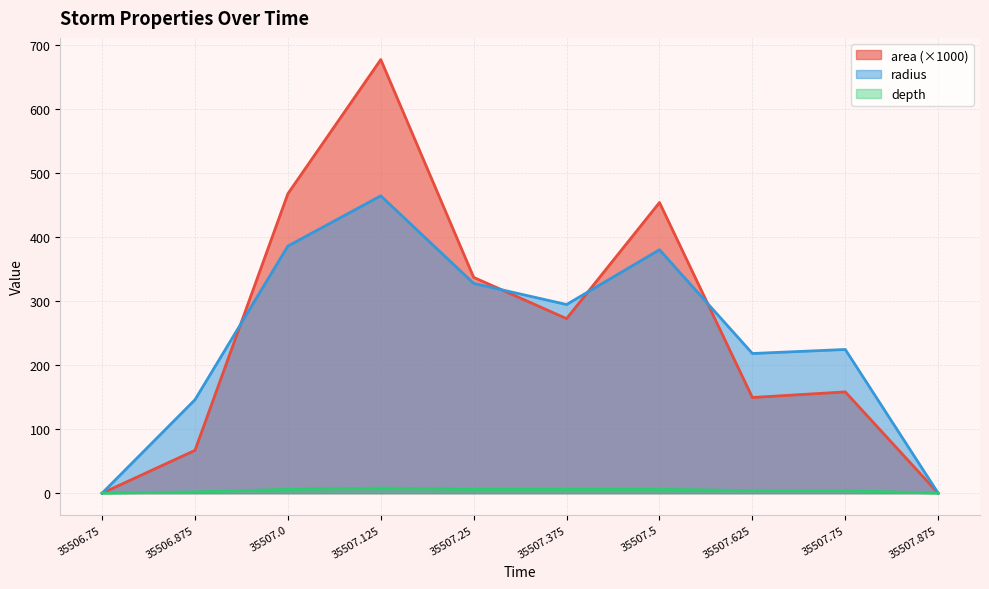

The value of depth at 35506.875 is 0.6. True or false?

False